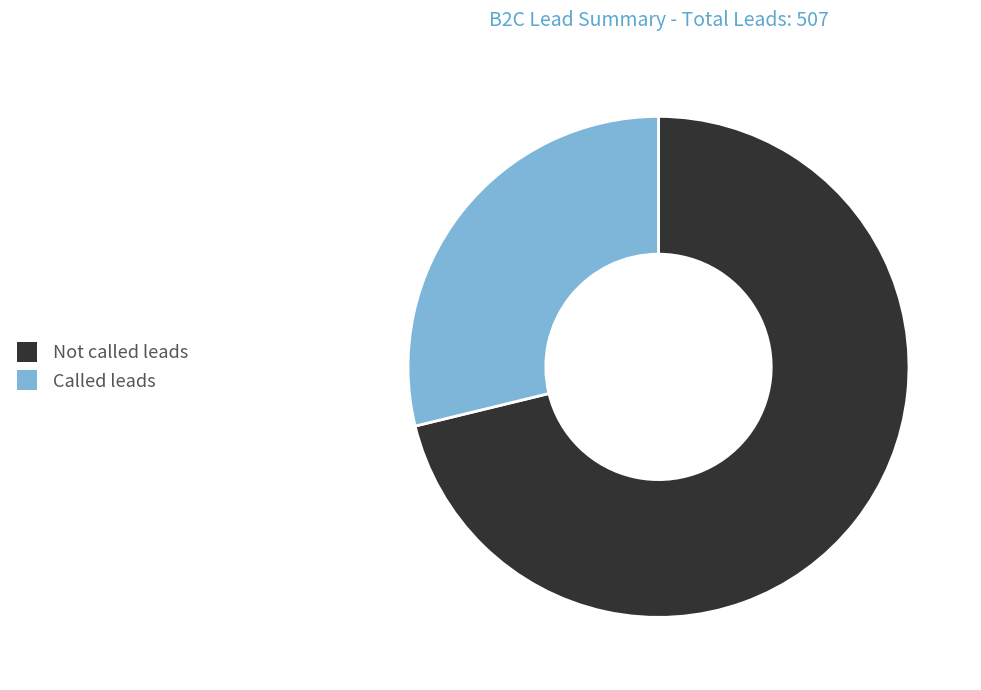

Is it true that Called leads is 29% of the pie?

True